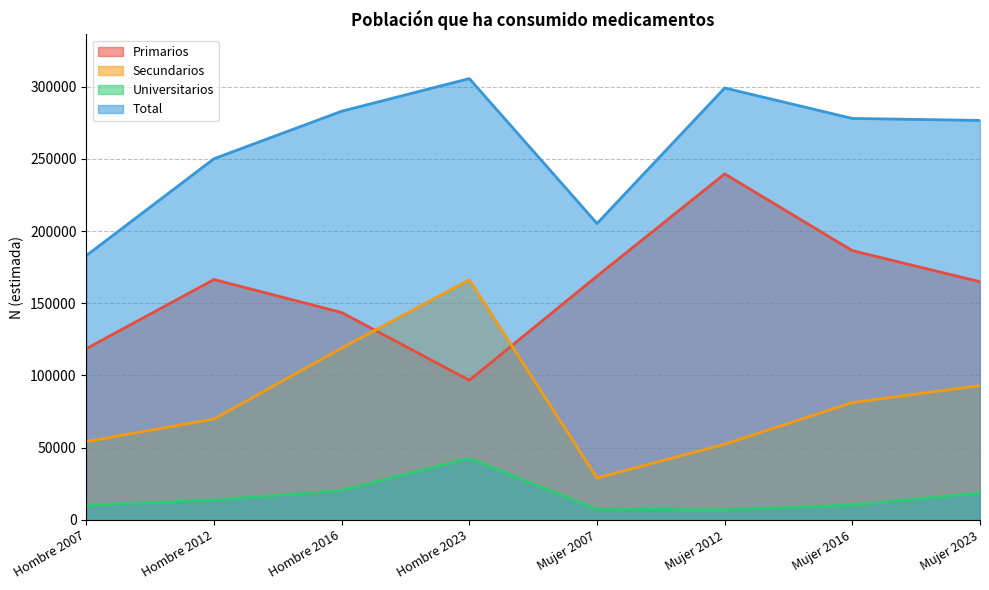

How many categories are shown in the chart?

8